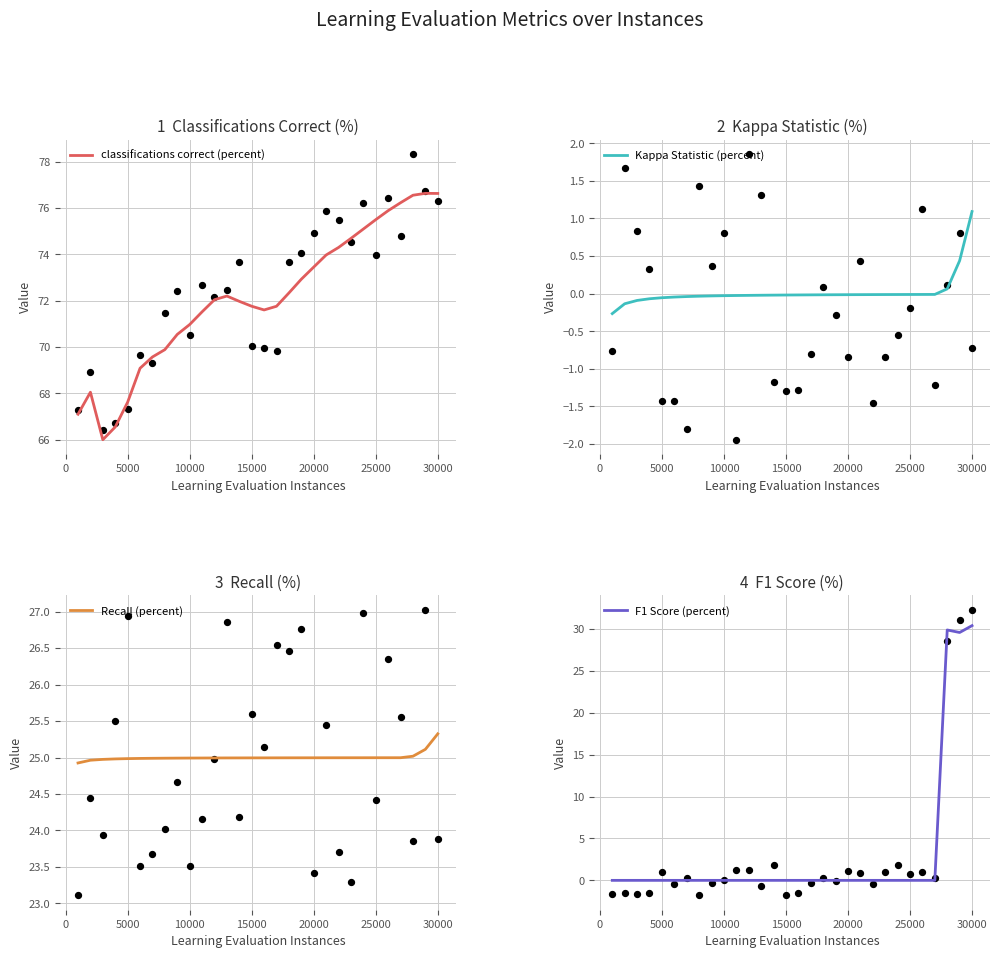

What are all the series names shown in the legend?

classifications correct (percent), Kappa Statistic (percent), Recall (percent), F1 Score (percent)